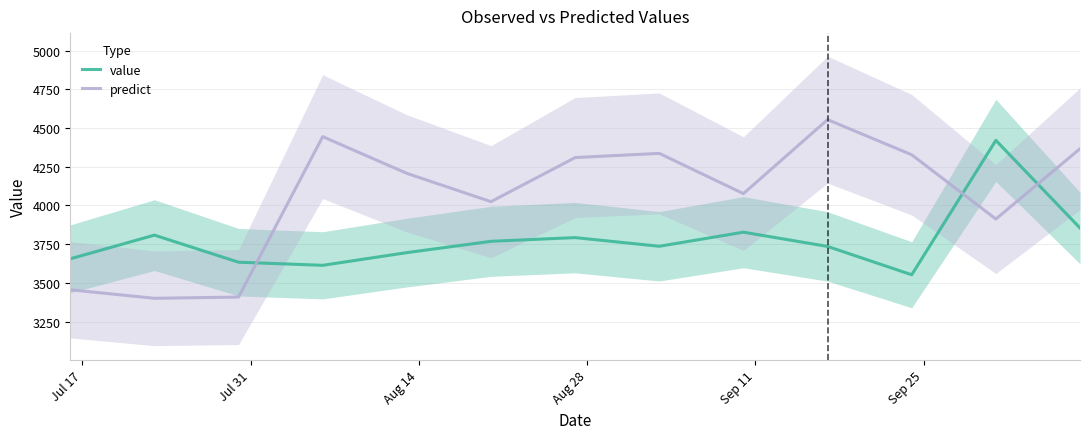

What is the lowest value of the value series?

3552